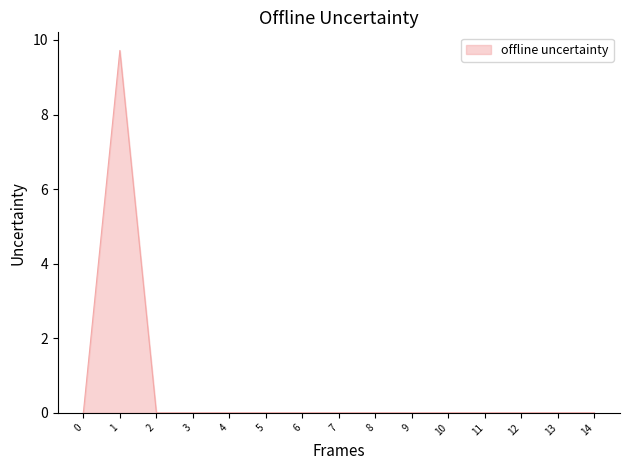

The value at 1 is 17.5. True or false?

False